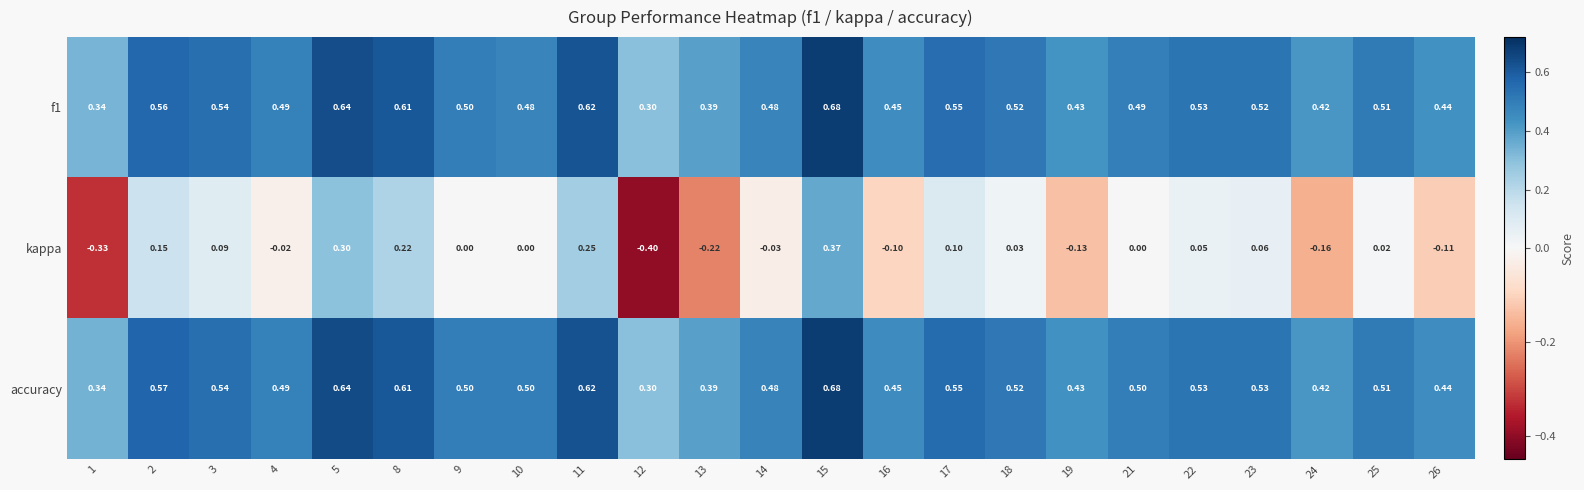

Which series has the largest total across all categories?

accuracy